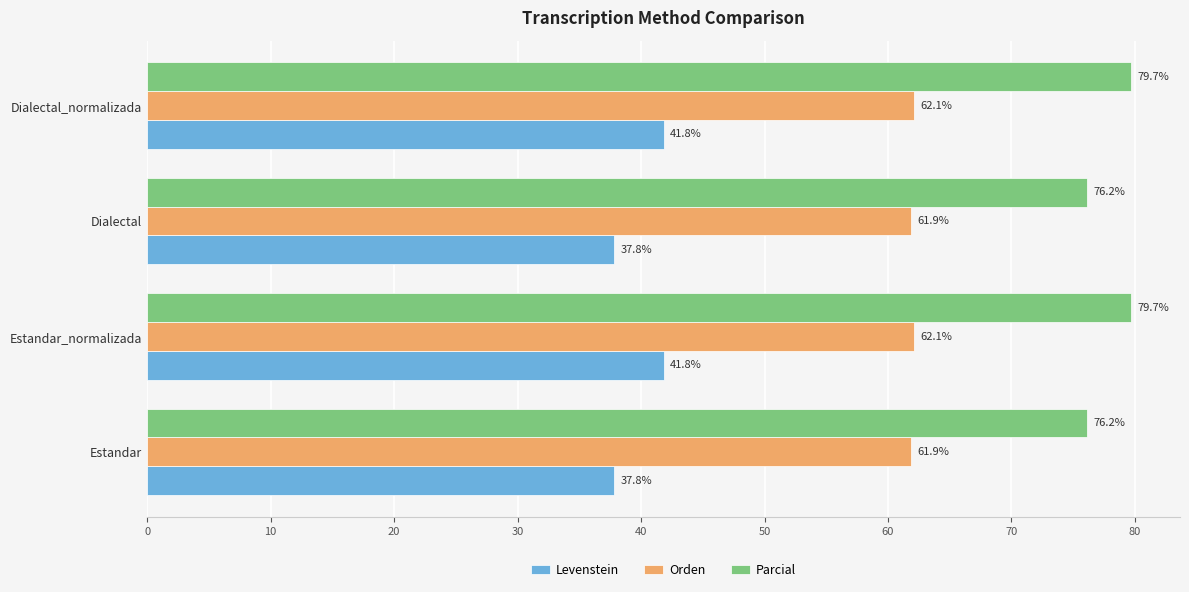

The value of Orden at Estandar is 61.9. True or false?

True